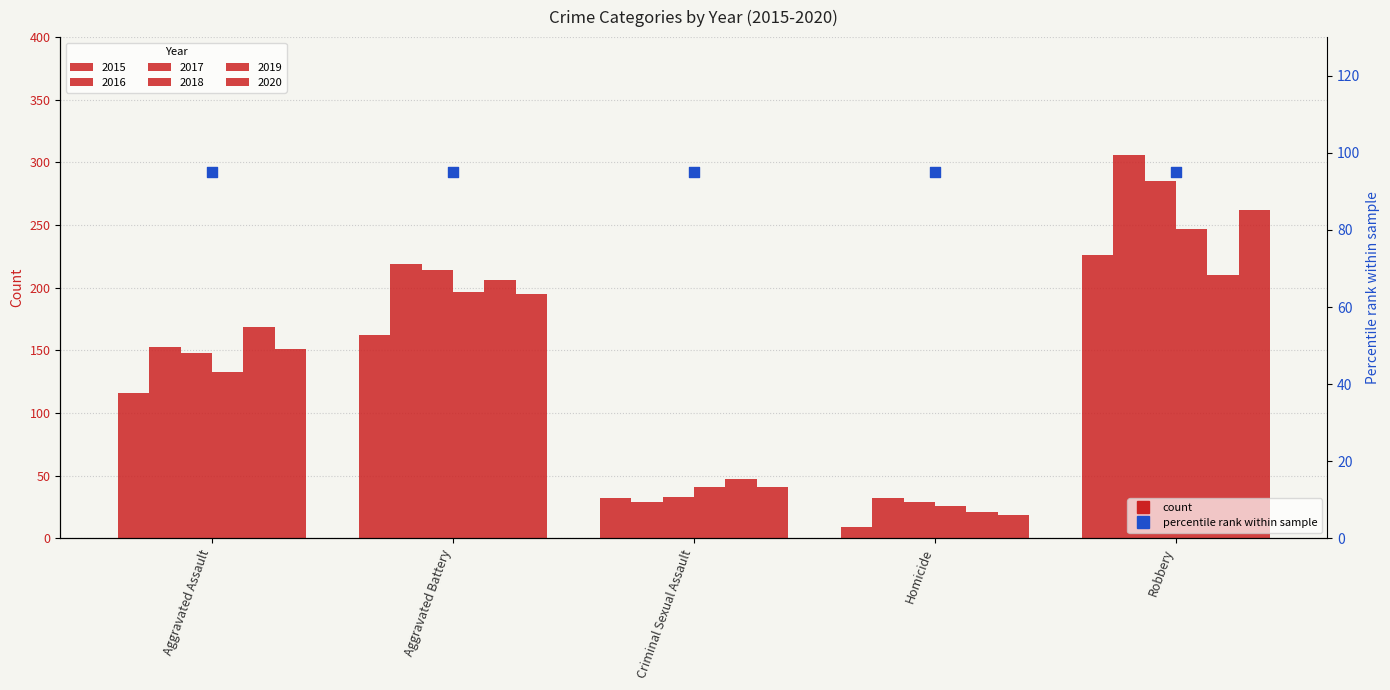

Which series has the largest total across all categories?

2016